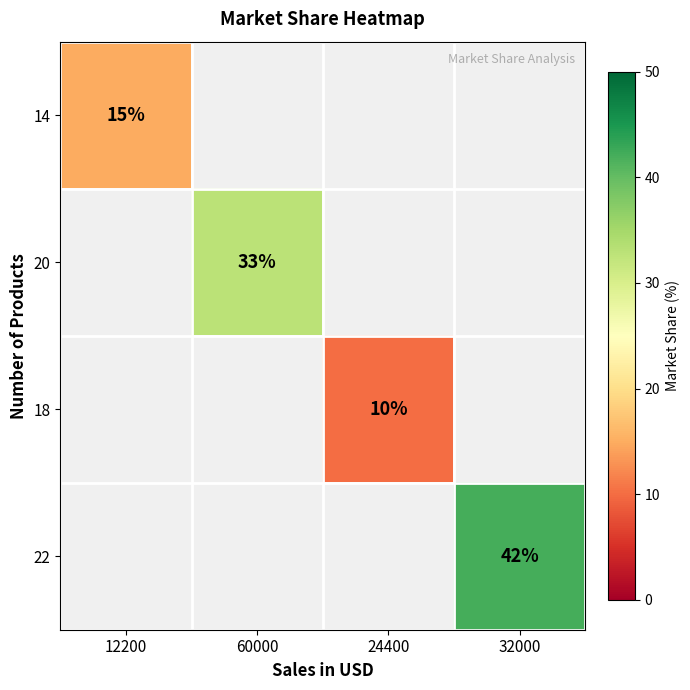

The 14 series shows 20 at 12200. True or false?

False